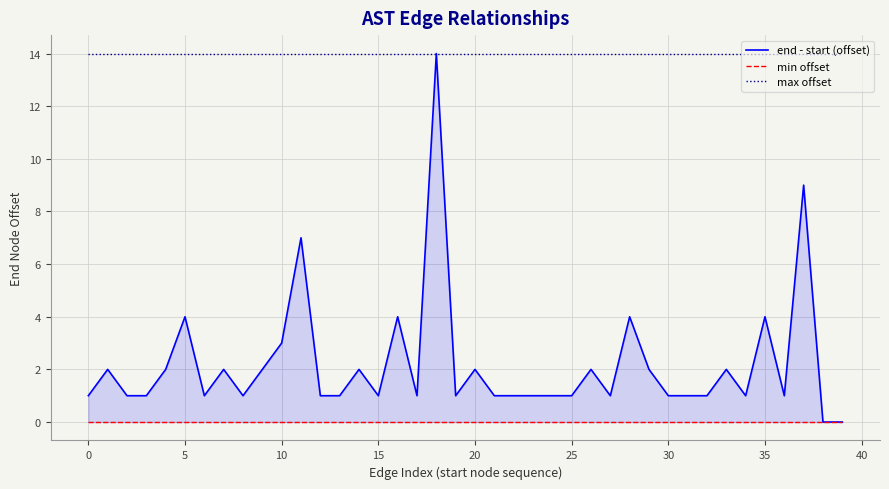

The end - start (offset) series shows 1 at 21. True or false?

False